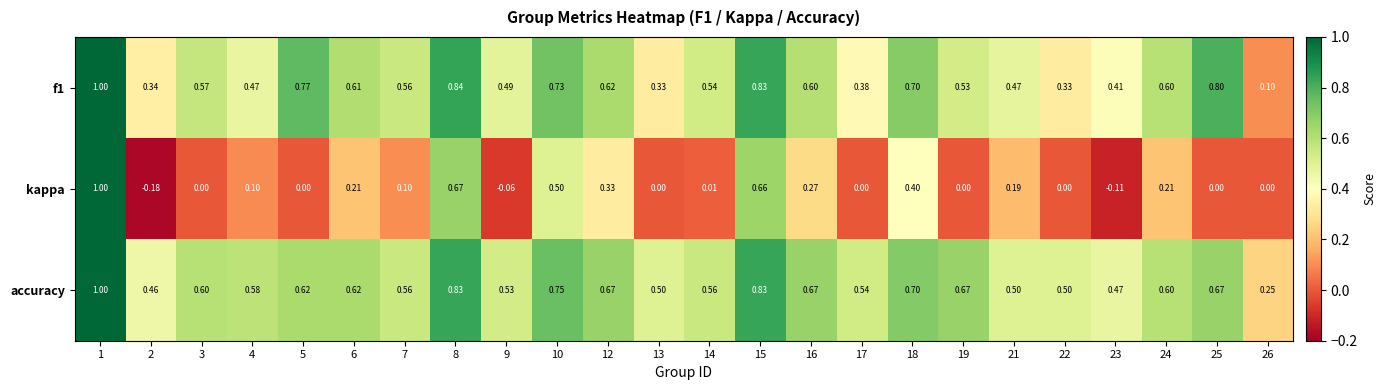

Which series has the widest spread of values?

kappa